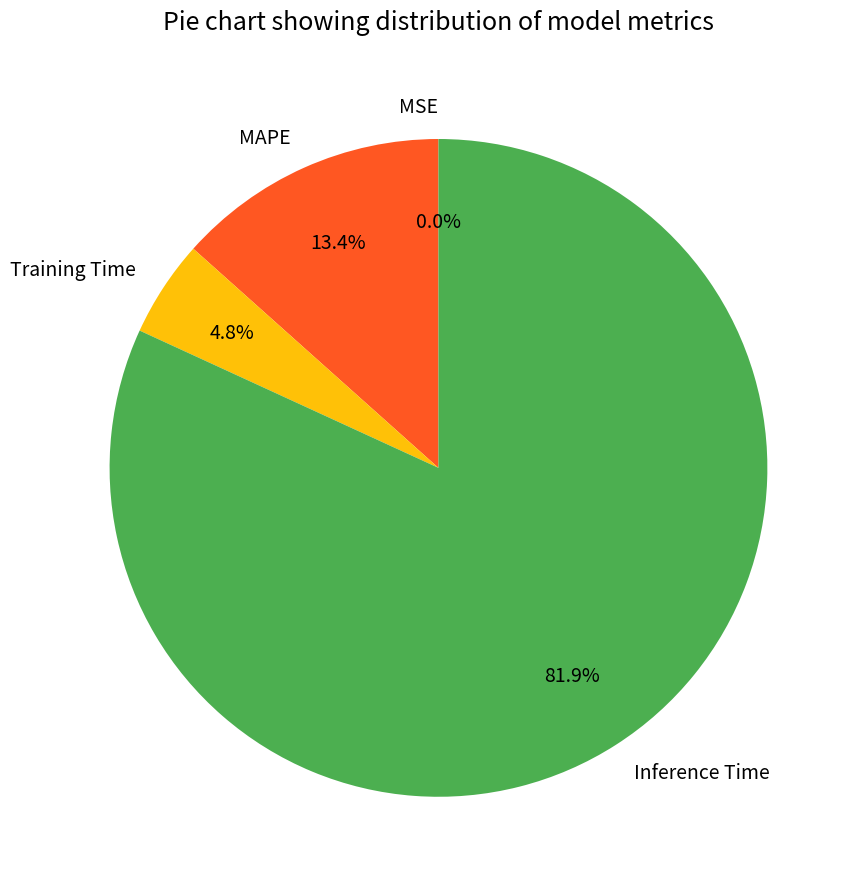

Is Inference Time the majority of the pie?

Yes